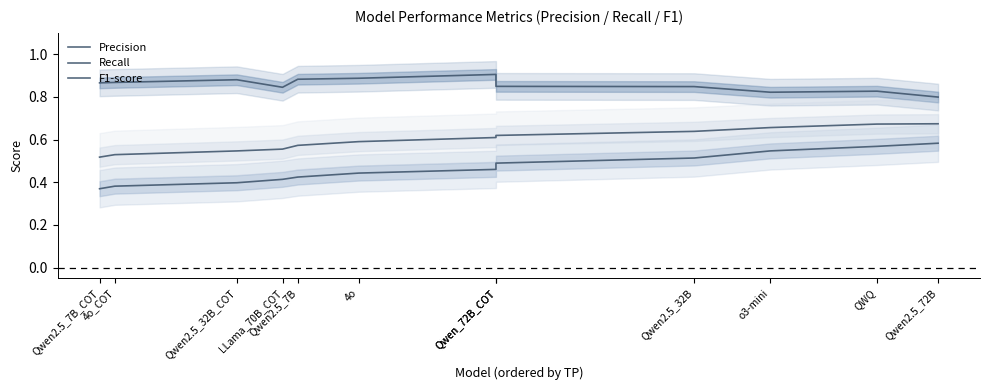

Where is F1-score nearest to the value 0?

Qwen2.5_7B_COT